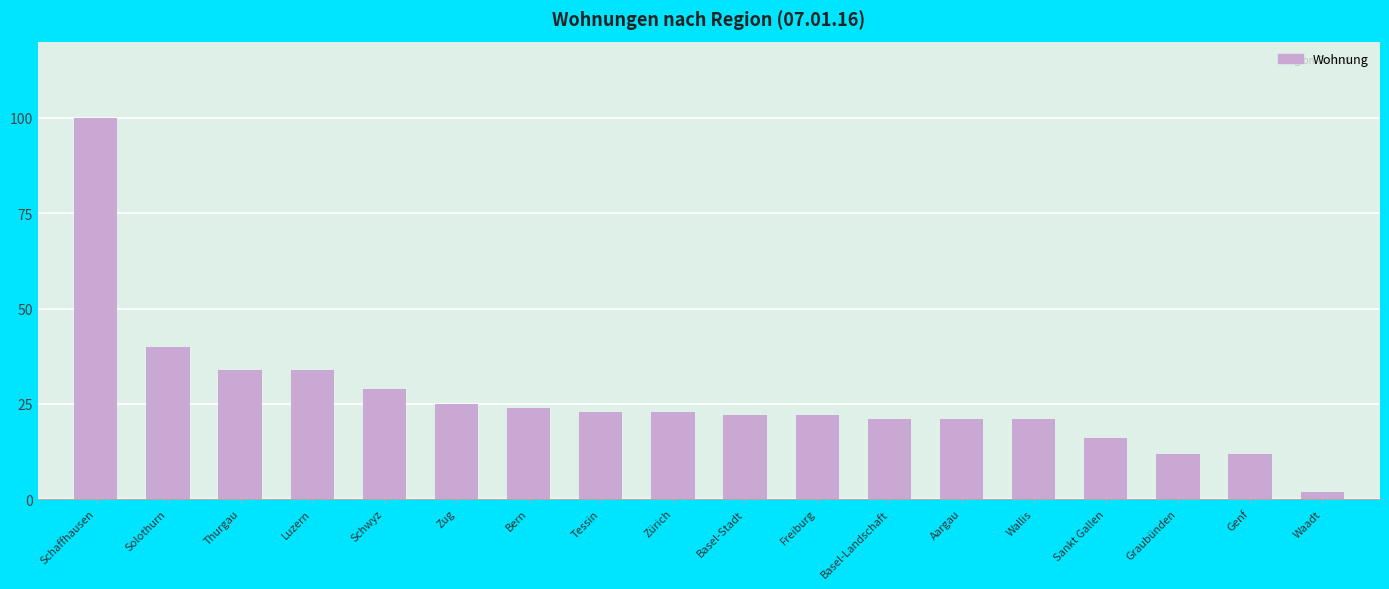

The value at Sankt Gallen is 16. True or false?

True